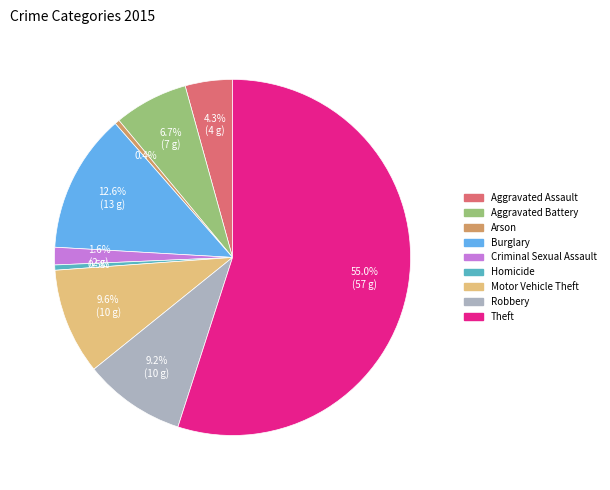

Which slice is the largest?

Theft